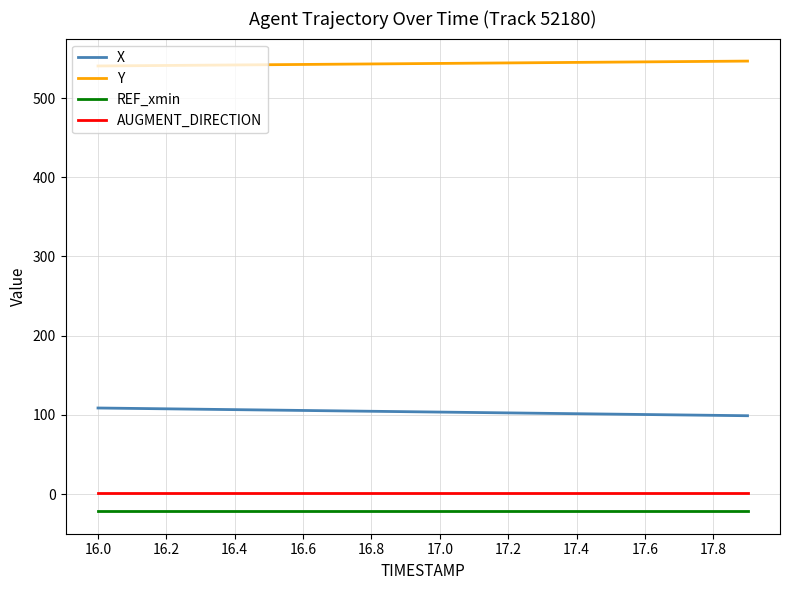

How many distinct data groups are displayed?

4